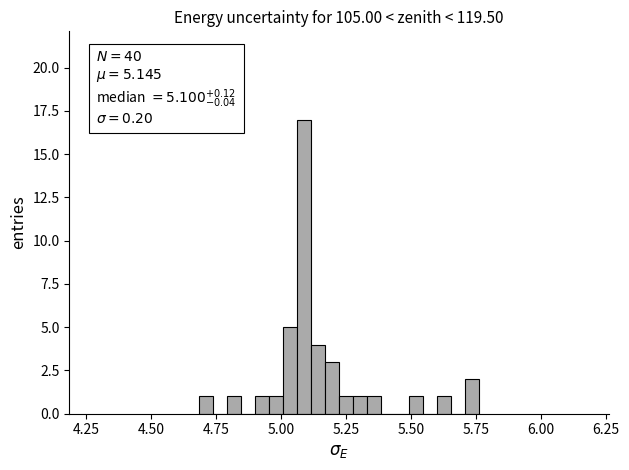

Read against the x-axis, roughly where is the centre of the tallest bar?

5.10